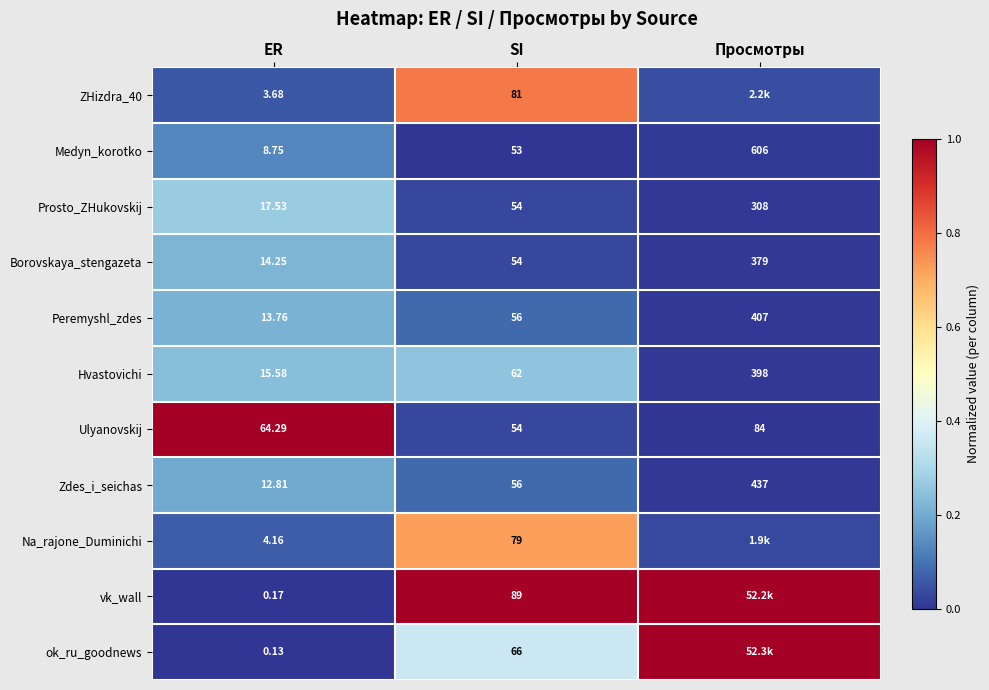

What is the total value across all series at ER?

155.1